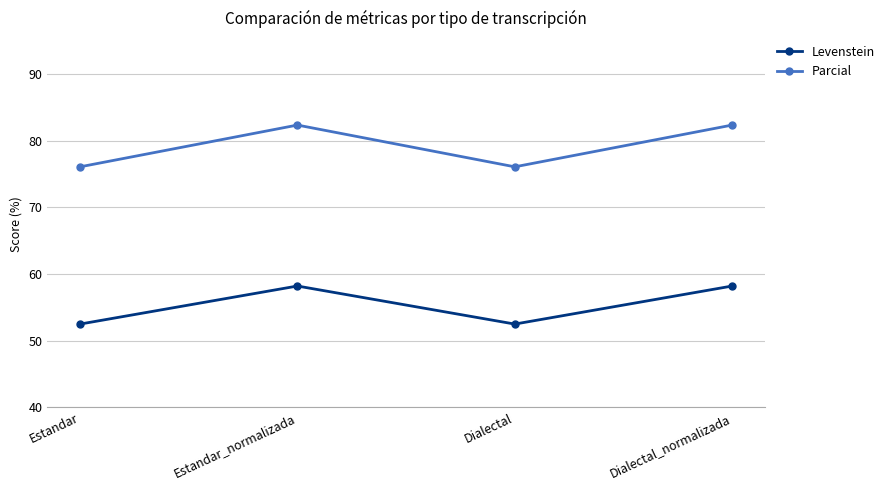

Count the number of categories in the chart.

4